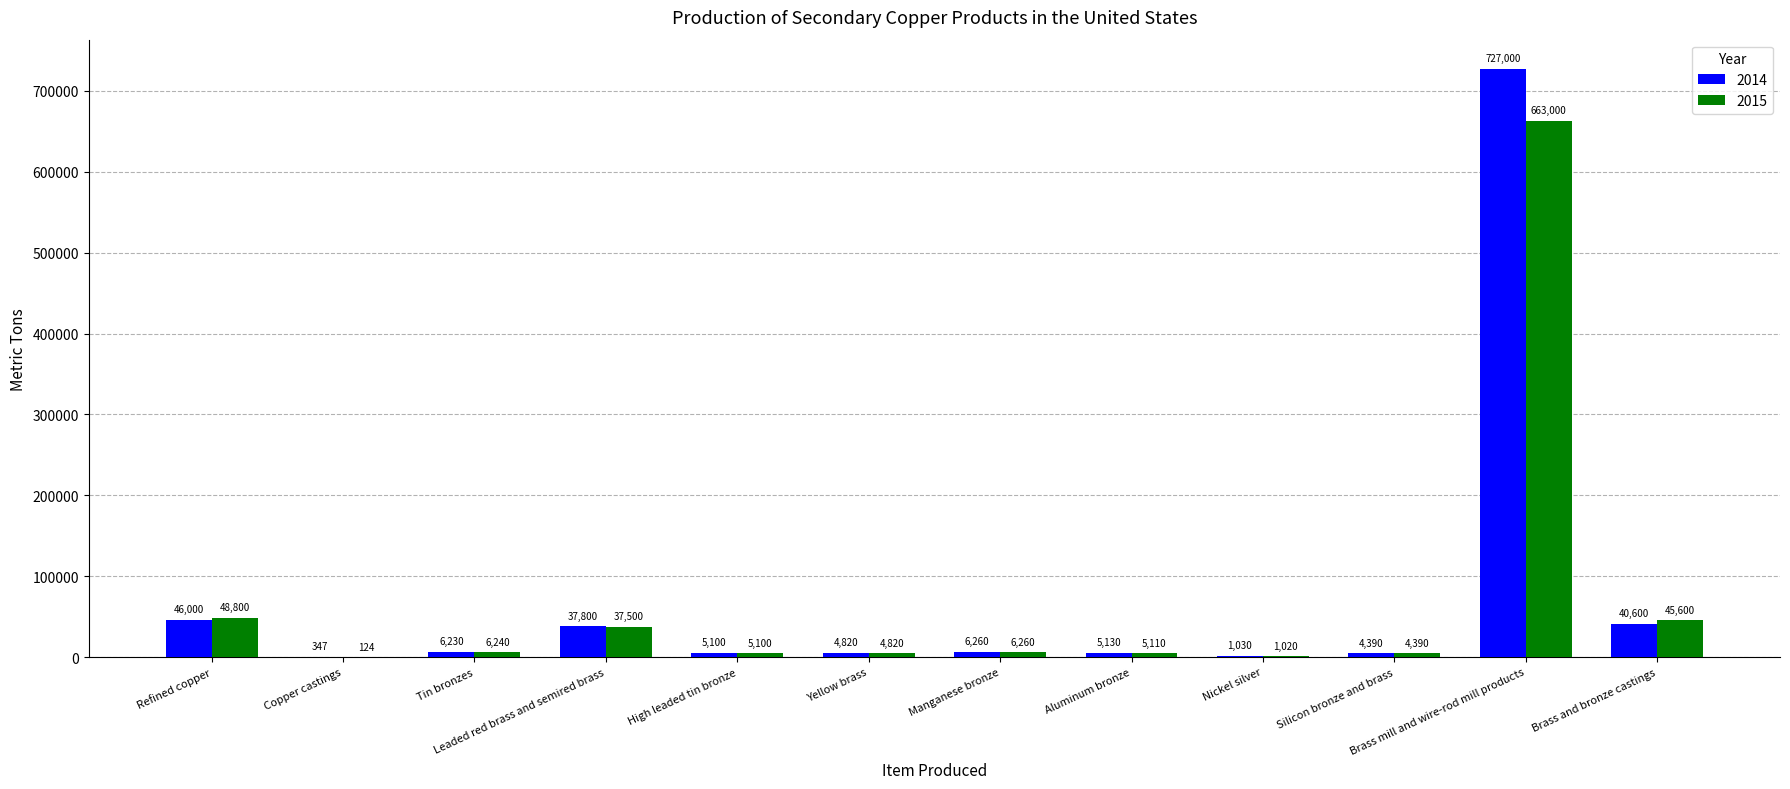

What is the total value across all series at Copper castings?

471